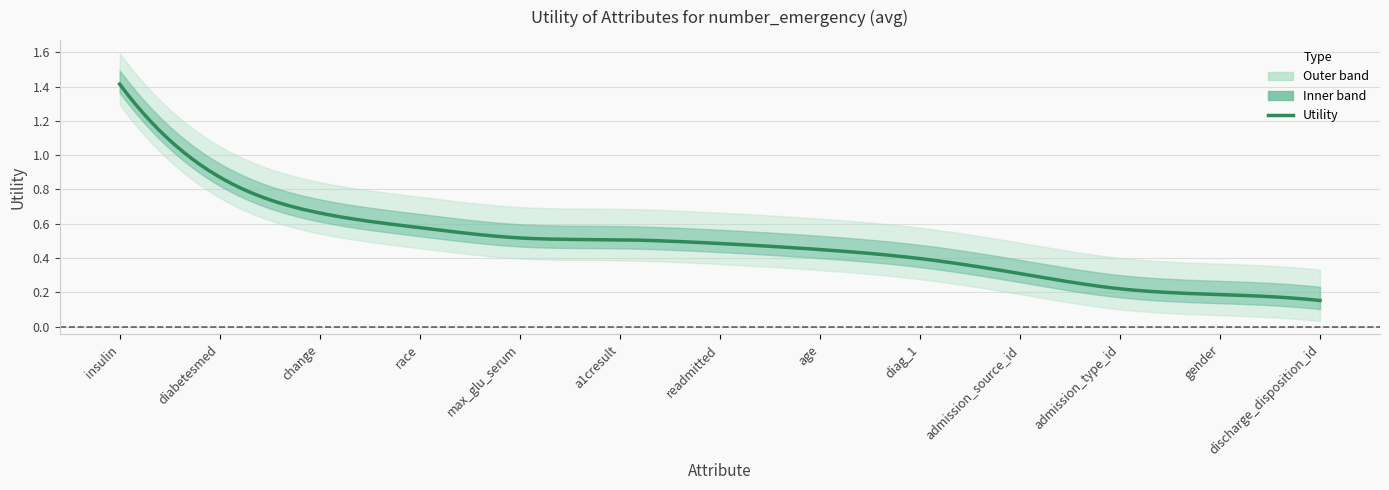

Approximately how many times larger is the value at admission_type_id compared to insulin?

0.2